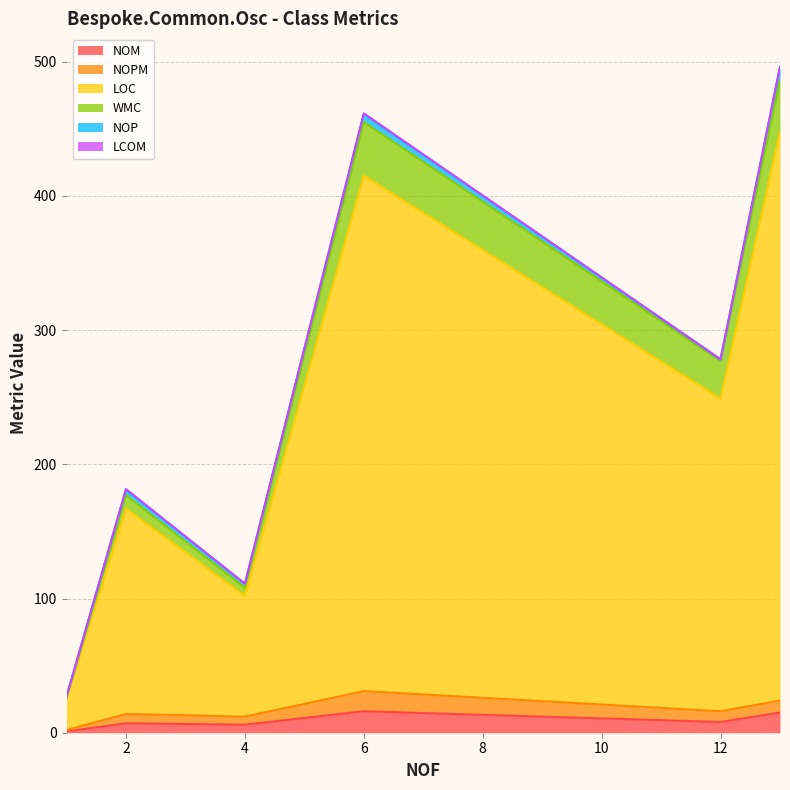

What are all the series names shown in the legend?

NOM, NOPM, LOC, WMC, NOP, LCOM